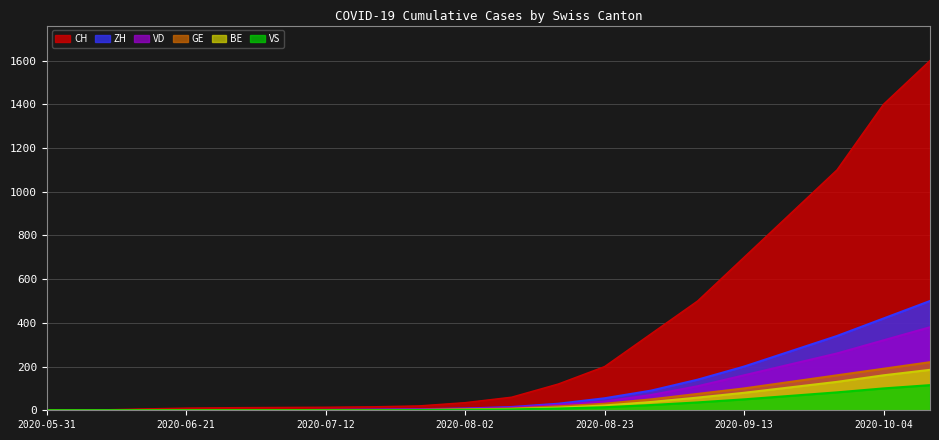

How many lines are shown in the chart?

6